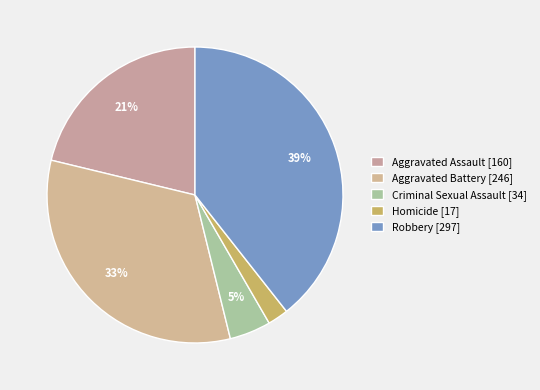

The Criminal Sexual Assault slice represents 5% of the pie. True or false?

True